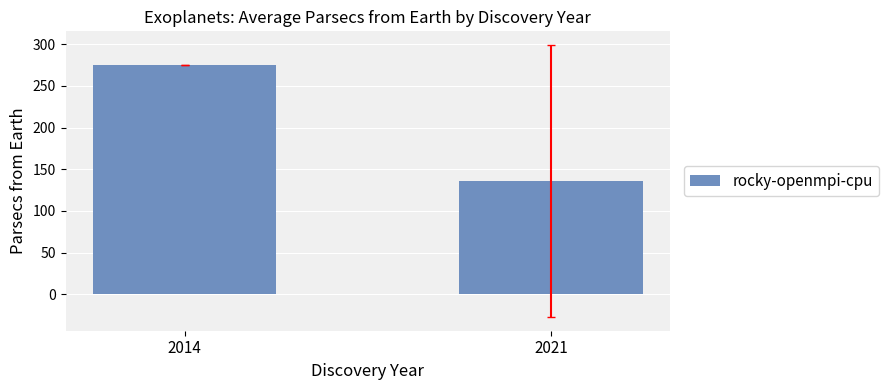

What is the change in value from 2014 to 2021?

-139.1